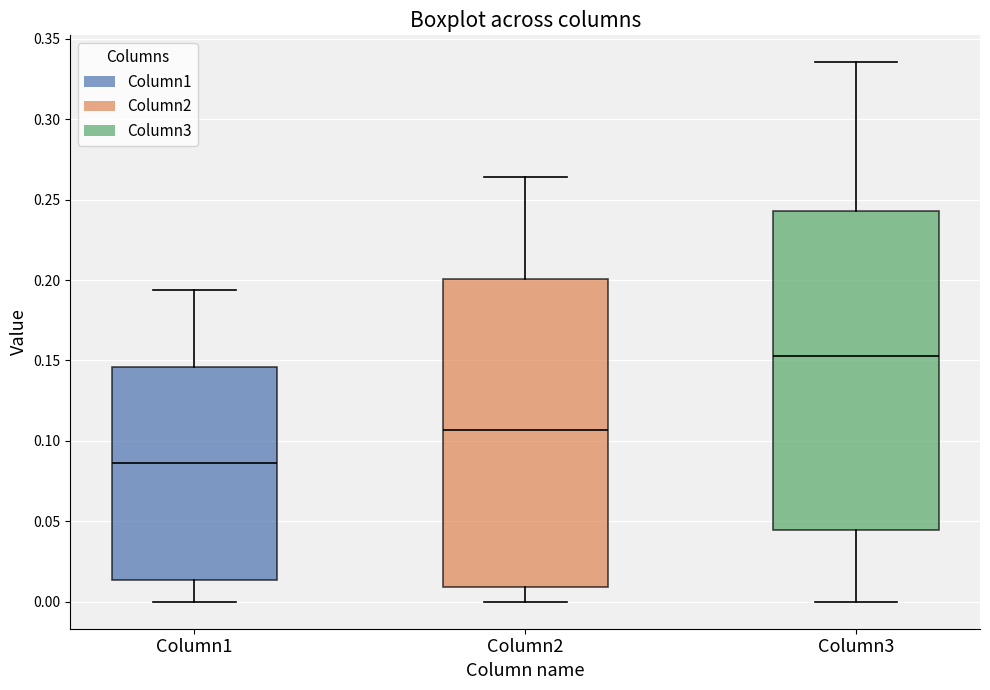

Where does the median line of the box for Column2 sit on the y-axis? The values are not printed on the chart, so give them approximately, as read against the axis.

0.105